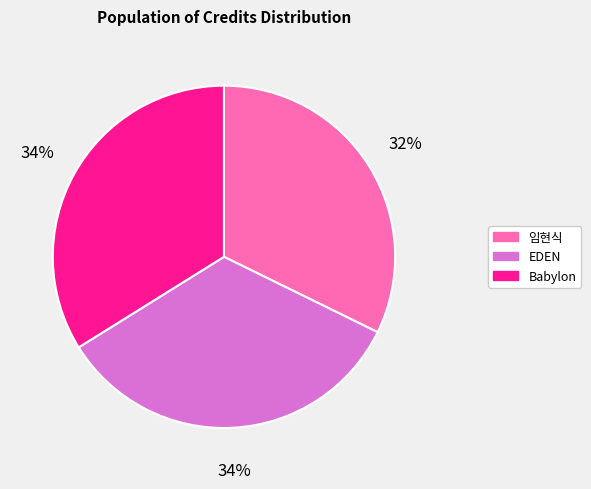

Does any single category account for the majority?

No